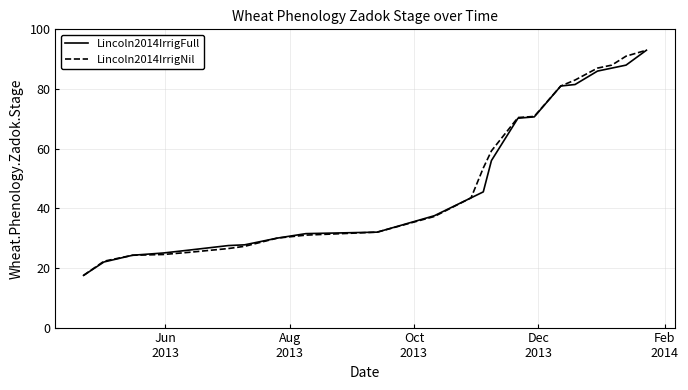

What is the difference between the second highest and second lowest values in the Lincoln2014IrrigFull series?

66.0